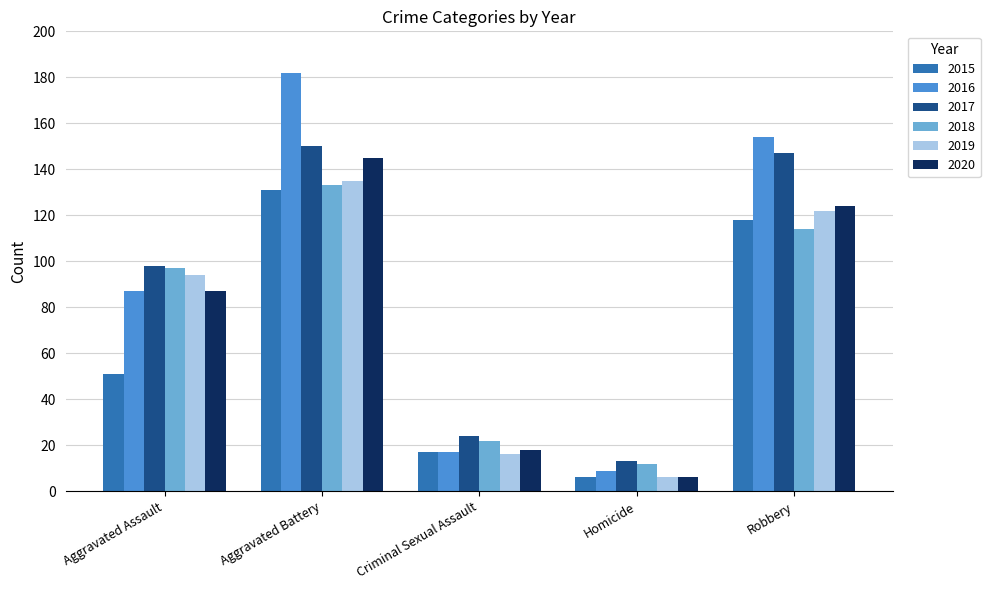

How many distinct data groups are displayed?

6